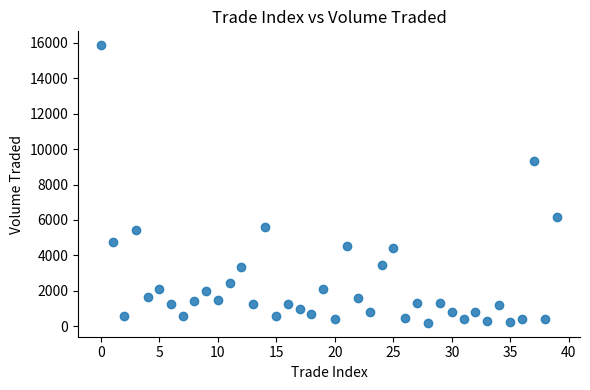

What Y value in the scatter plot is closest to 8029?

9308.8